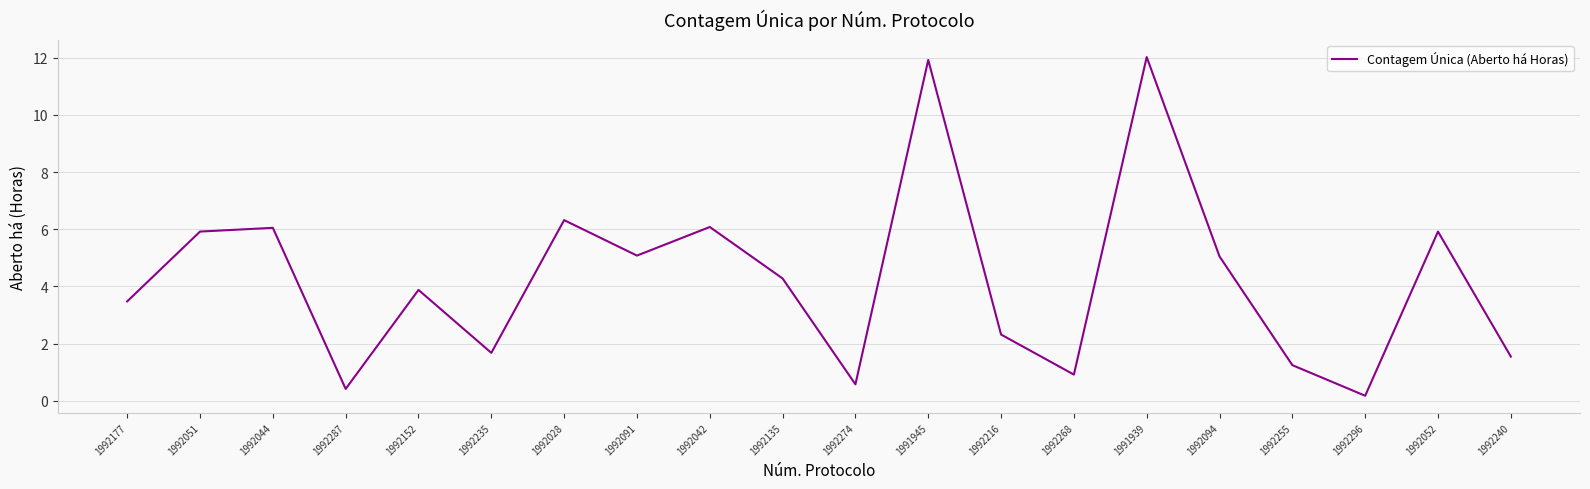

What is the sum of the values at 1991939 and 1992152?

15.9